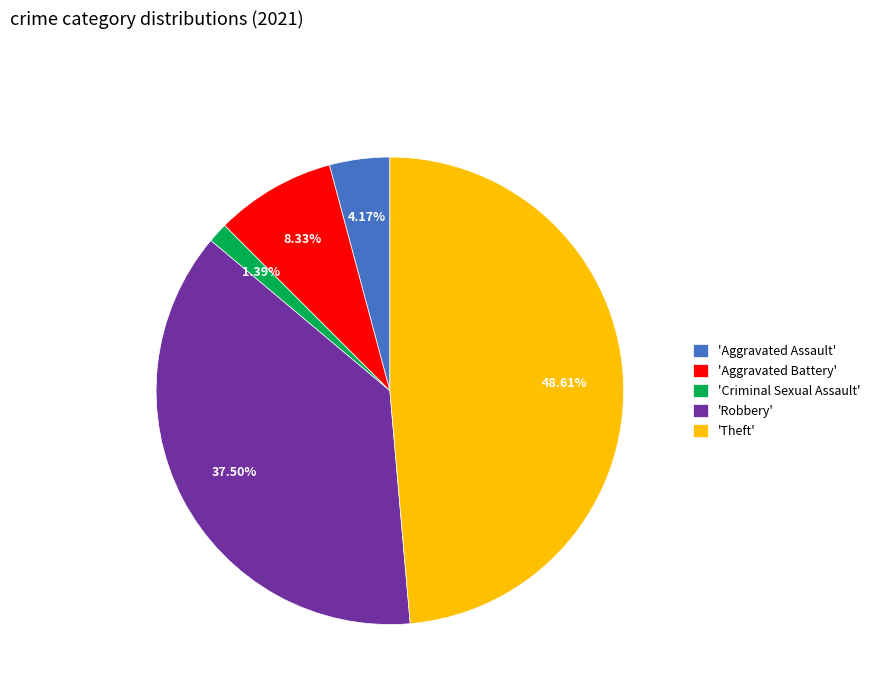

Does 'Criminal Sexual Assault' represent more than half of the total?

No